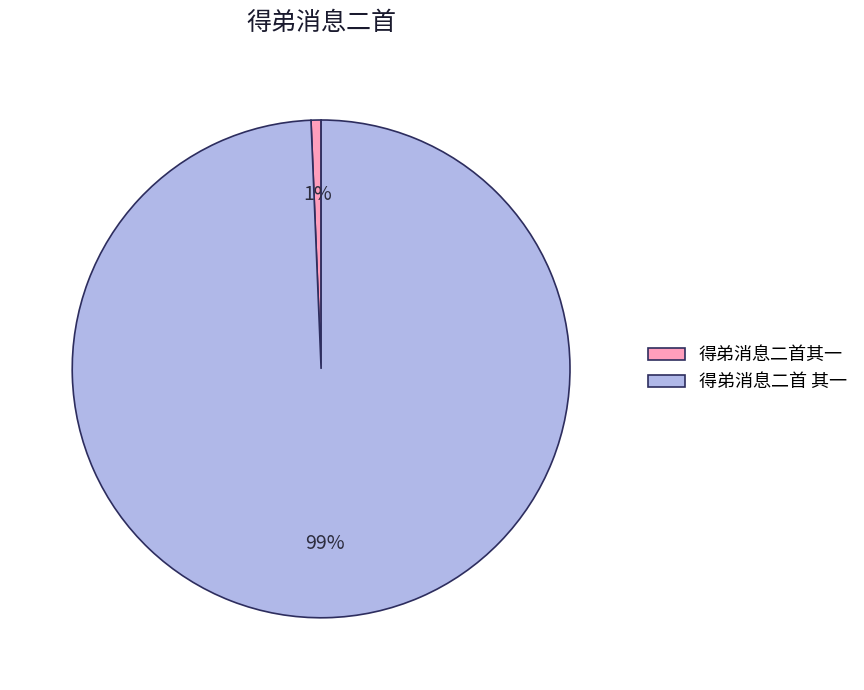

The 得弟消息二首其一 slice represents 14% of the pie. True or false?

False